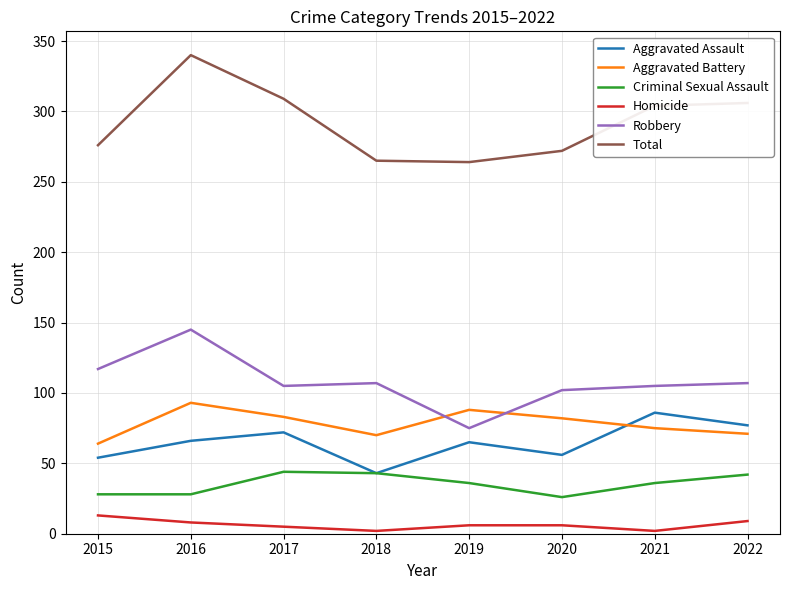

True or false: Robbery and Homicide cross at least once.

False